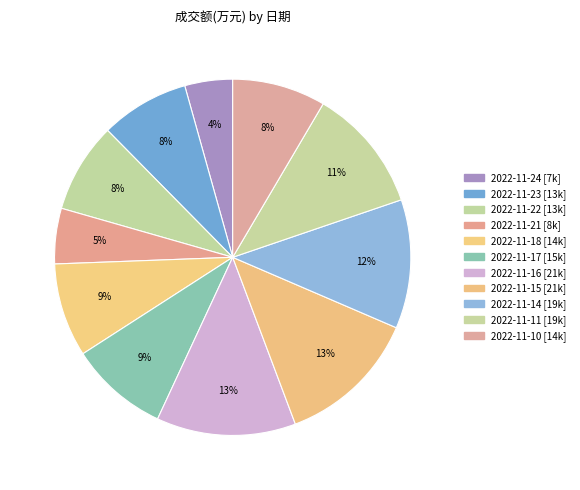

Is it true that 2022-11-18 is 1% of the pie?

False